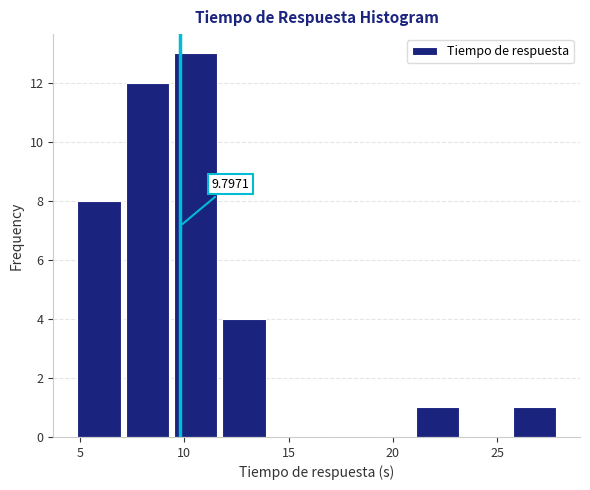

Over which range of the x-axis is the bar tallest?

9.5 to 12.0